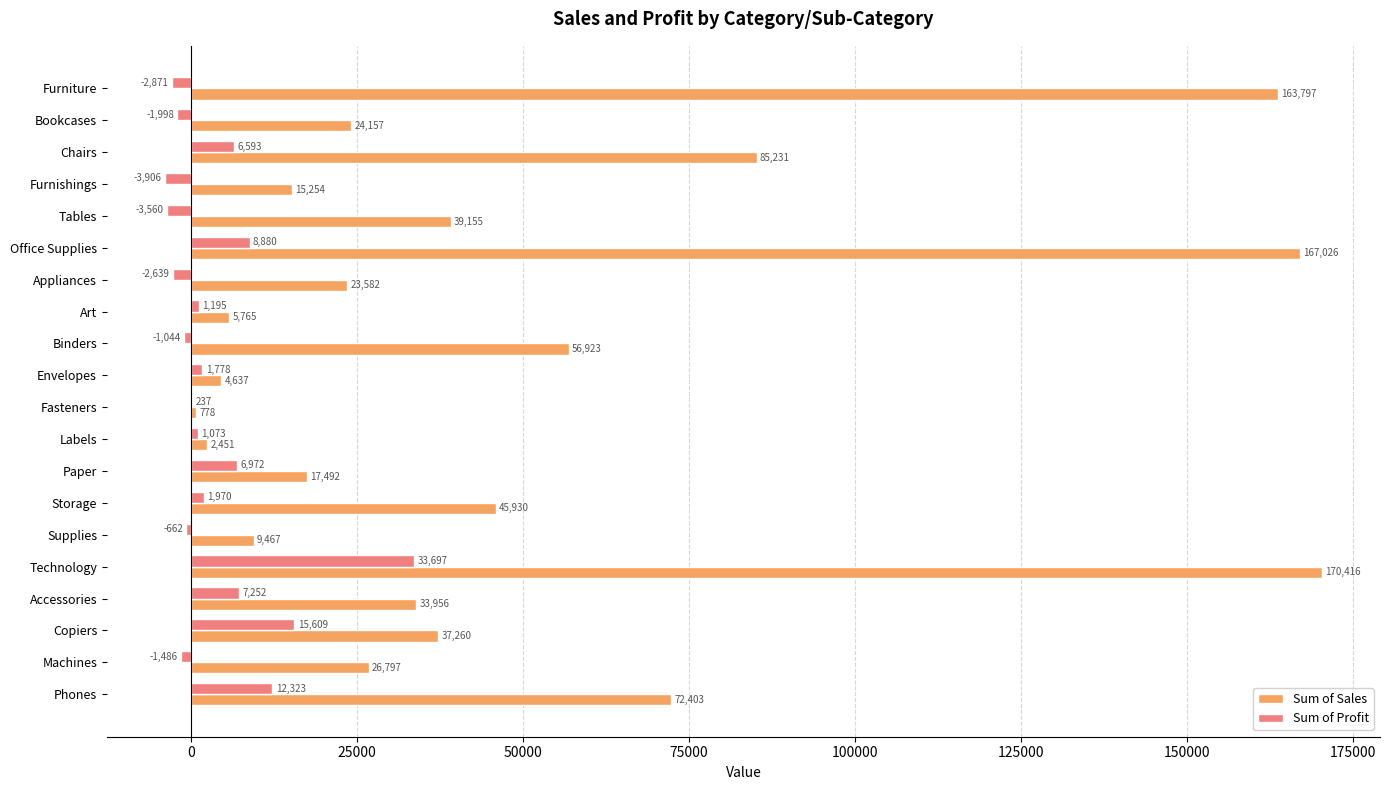

Count the number of categories in the chart.

20